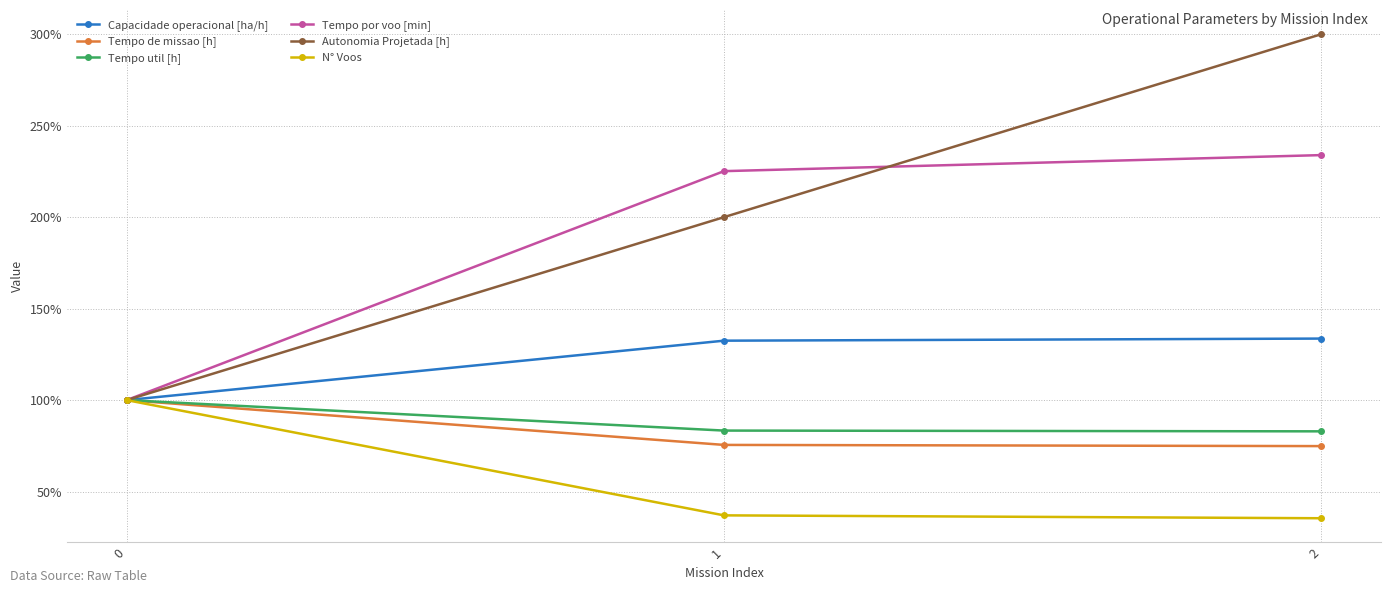

True or false: Tempo por voo [min] has a value of 2.3 at 1.

True